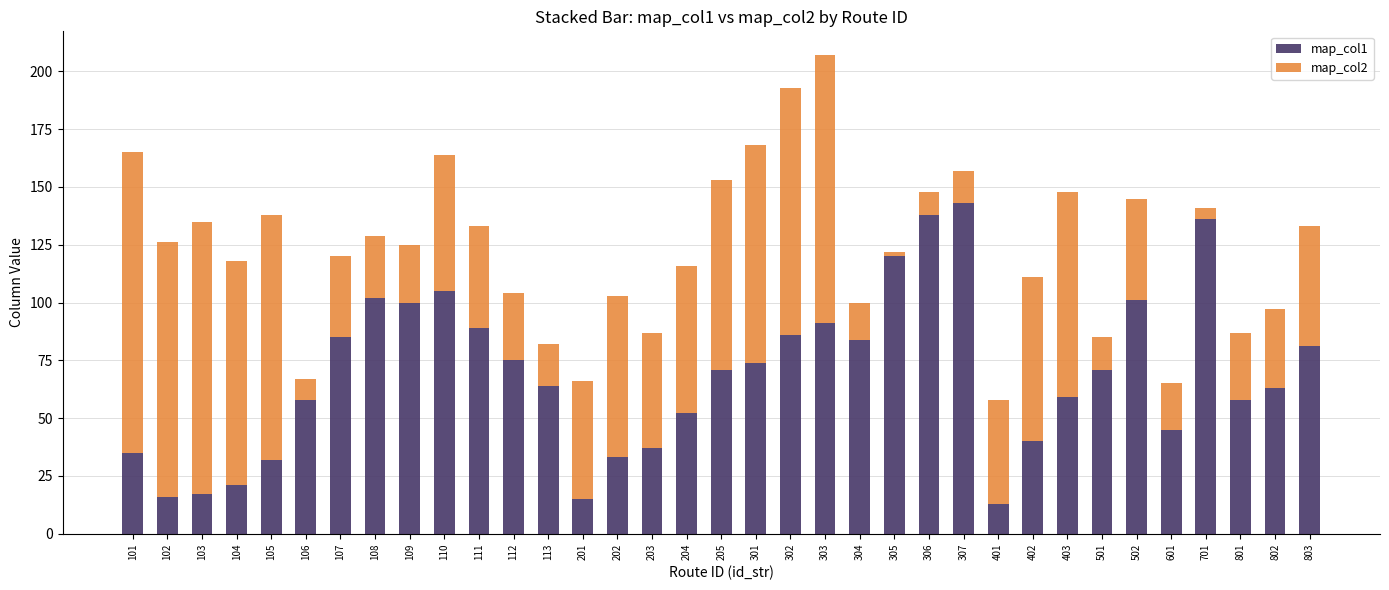

The map_col1 series shows 37 at 305. True or false?

False